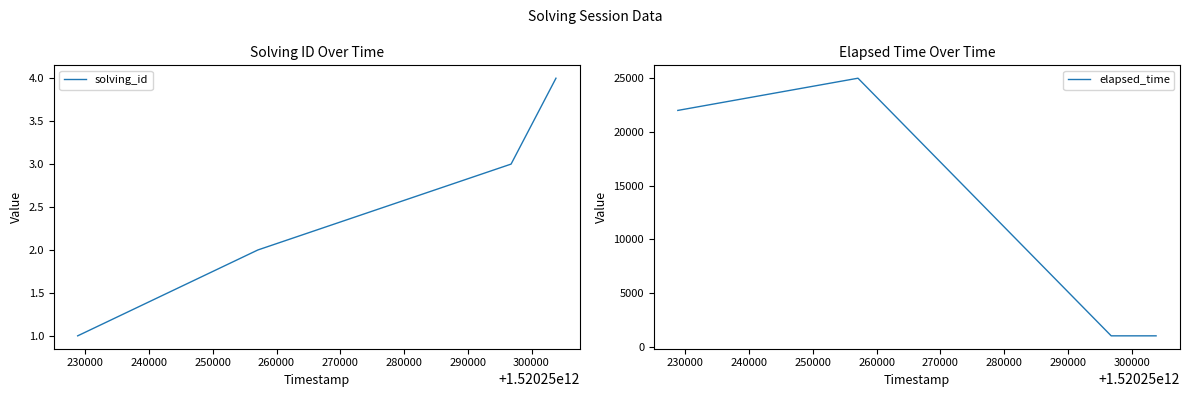

What is the maximum value for elapsed_time?

25000